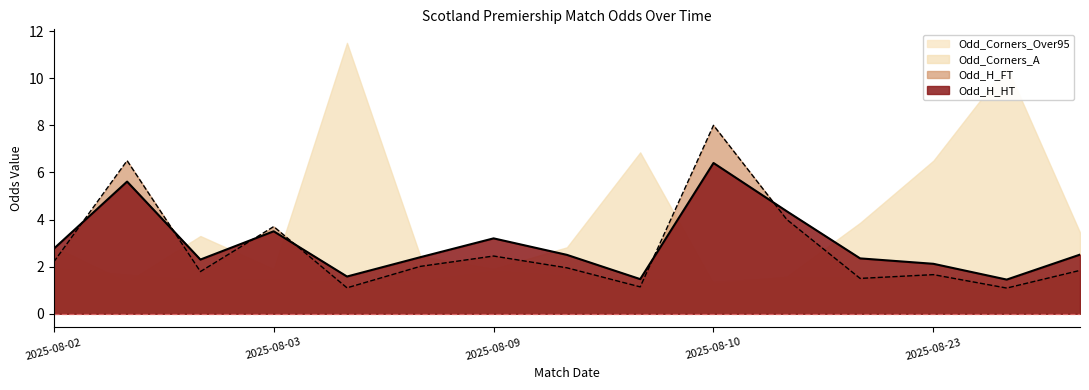

List the series in order of their peak value, highest first.

Odd_Corners_A, Odd_H_FT, Odd_H_HT, Odd_Corners_Over95